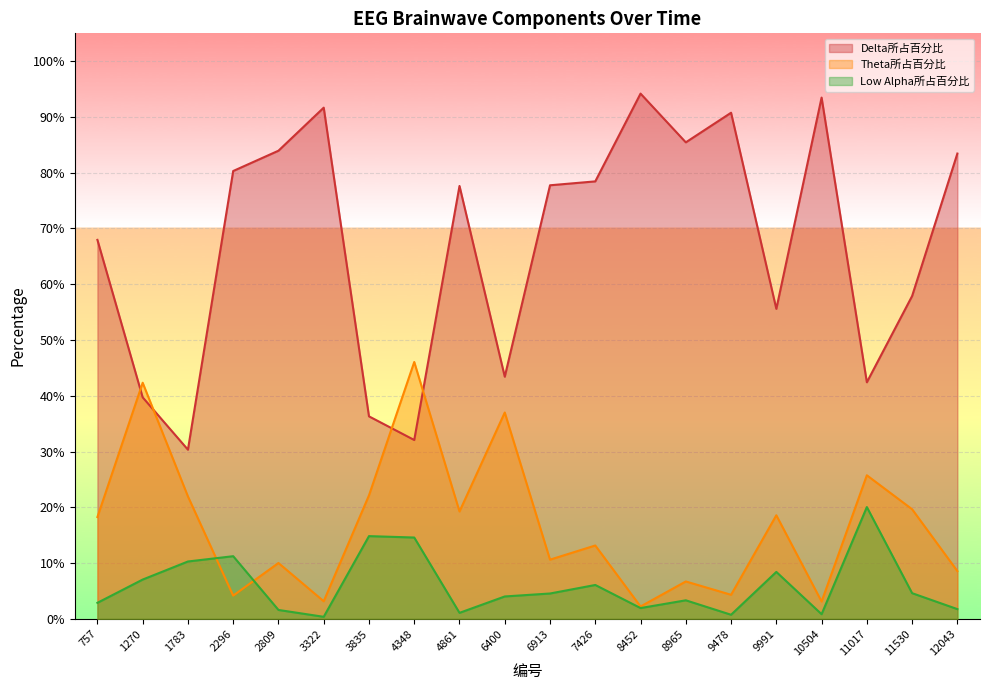

Where is Low Alpha所占百分比 nearest to the value 0?

3322